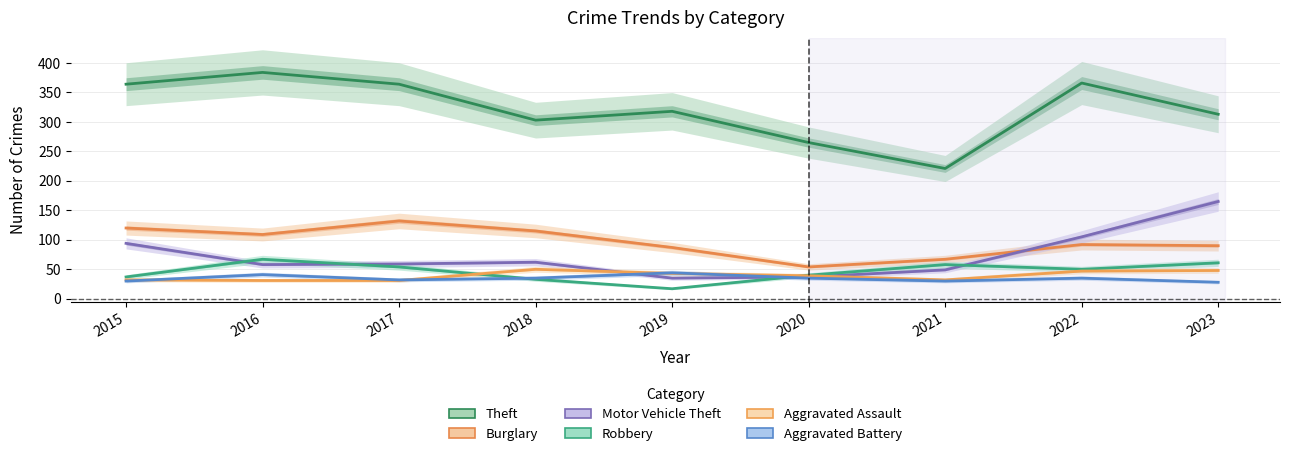

At 2016, list the series in order from smallest to largest.

Aggravated Assault, Aggravated Battery, Motor Vehicle Theft, Robbery, Burglary, Theft